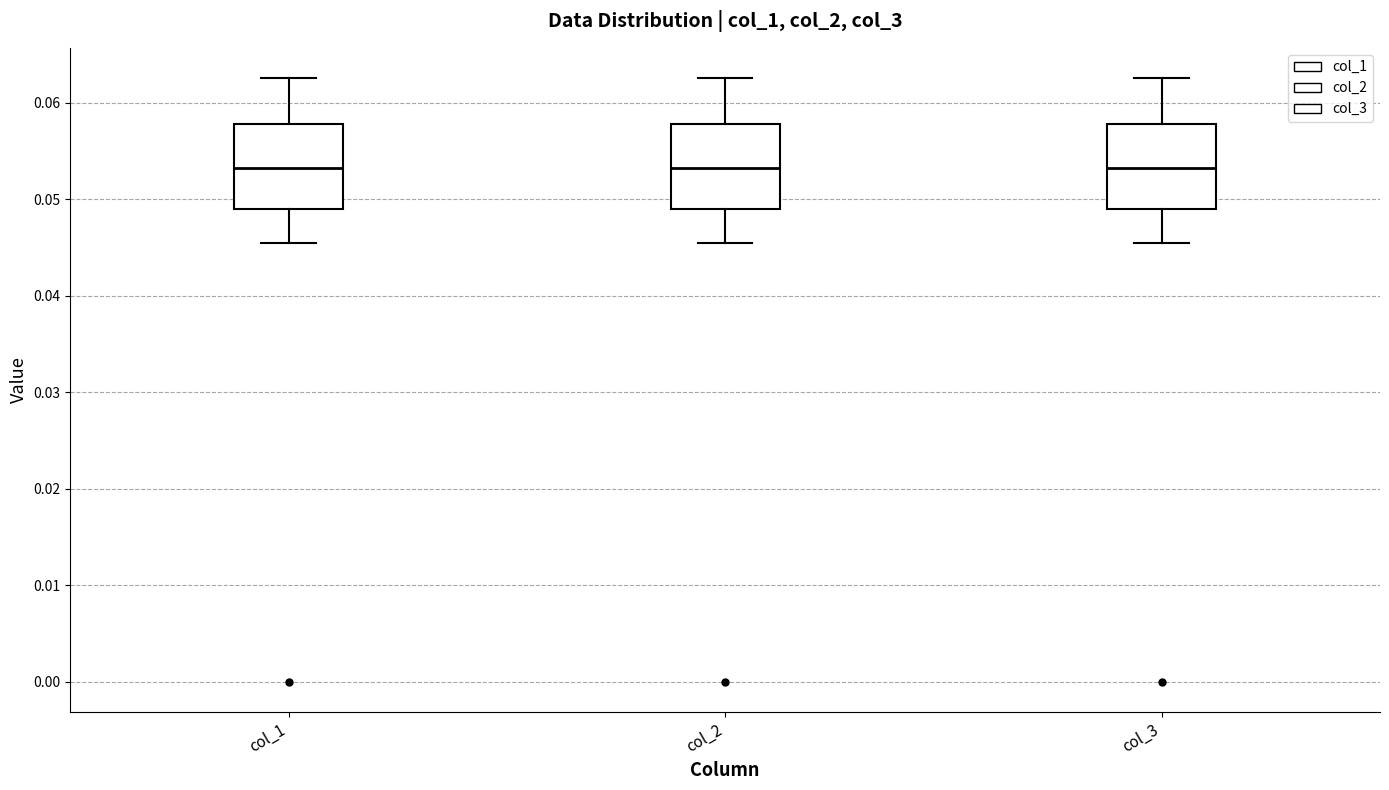

Reading left to right, transcribe this box plot: for each box, give where its median line is, the range the box spans, and where its two whiskers end, as read against the y-axis. The values are not printed on the chart, so give them approximately, as read against the axis.

col_1: median 0.053, box 0.049 to 0.058, whiskers 0.045 to 0.063
col_2: median 0.053, box 0.049 to 0.058, whiskers 0.045 to 0.063
col_3: median 0.053, box 0.049 to 0.058, whiskers 0.045 to 0.063